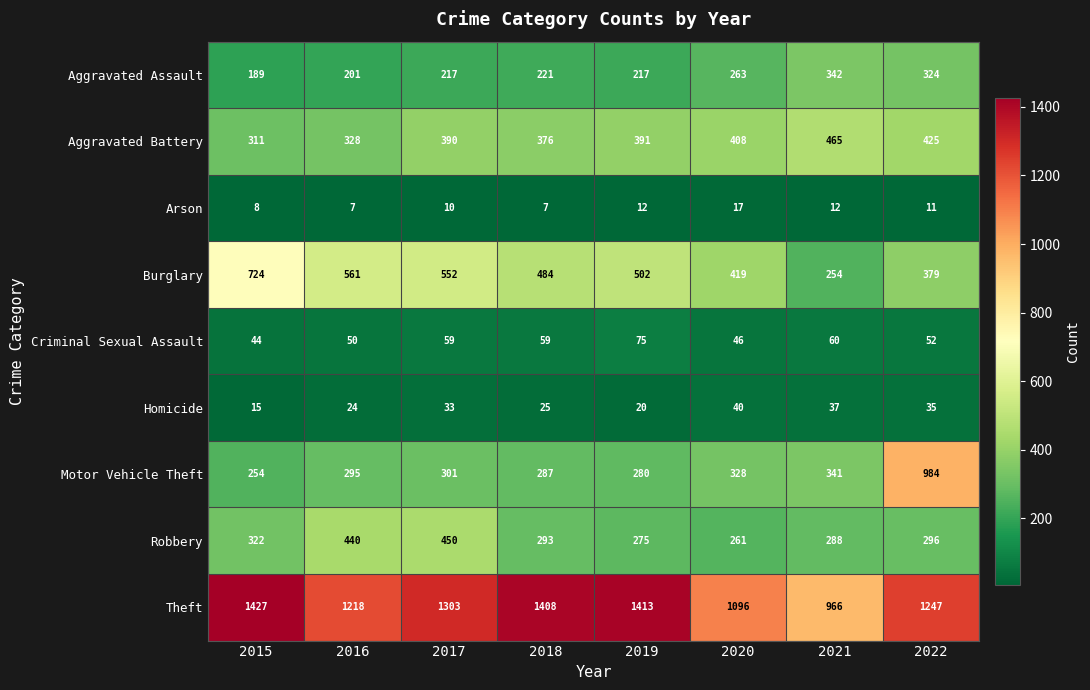

Which label corresponds to the largest value in the chart?

2015